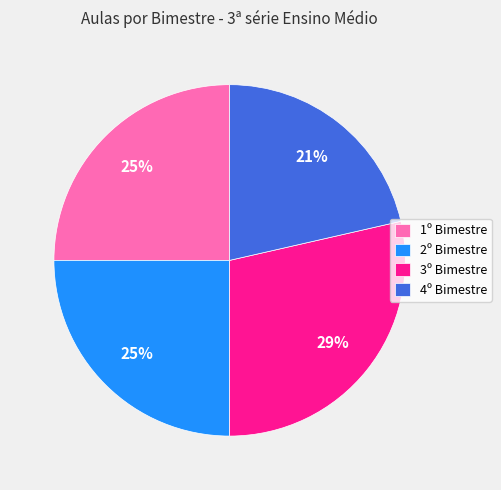

Between 4º and 1º, which is larger?

1º